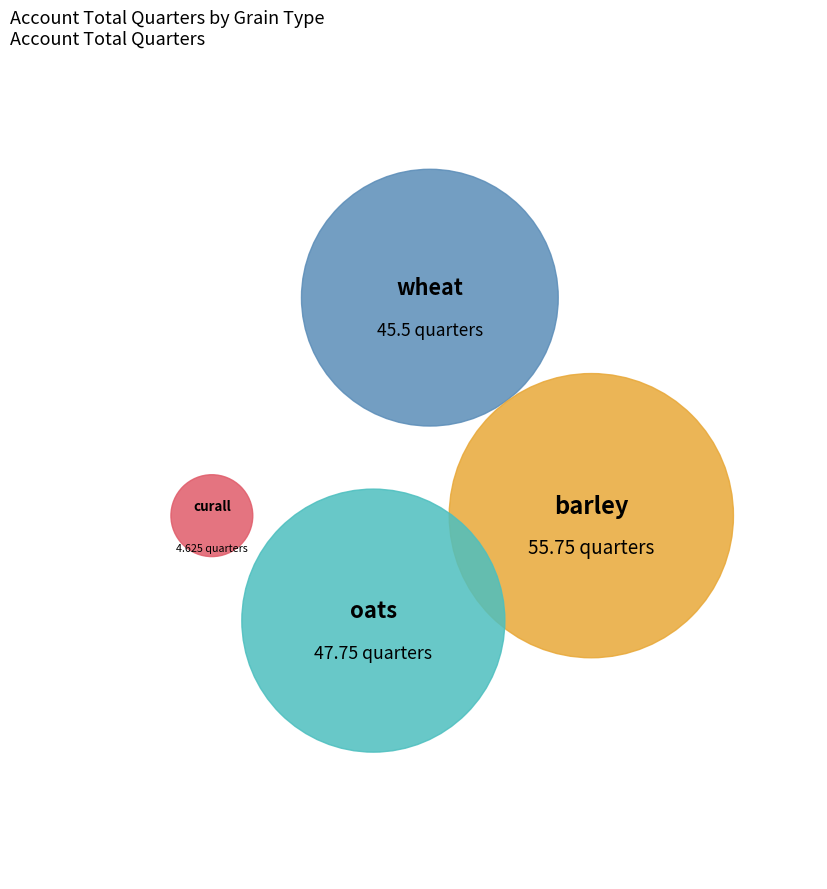

Is wheat the majority of the pie?

No